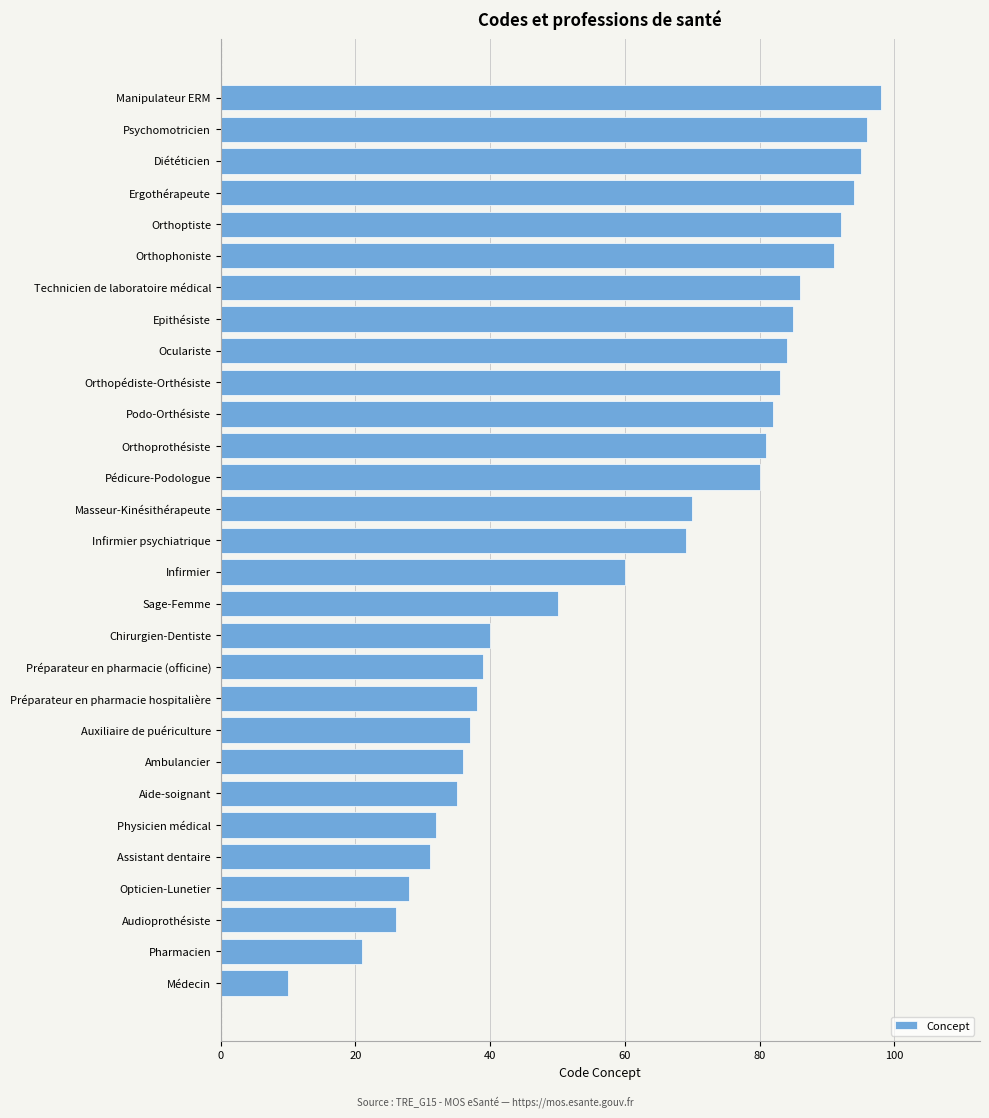

What is the ratio of the value at Assistant dentaire to the value at Manipulateur ERM?

0.3